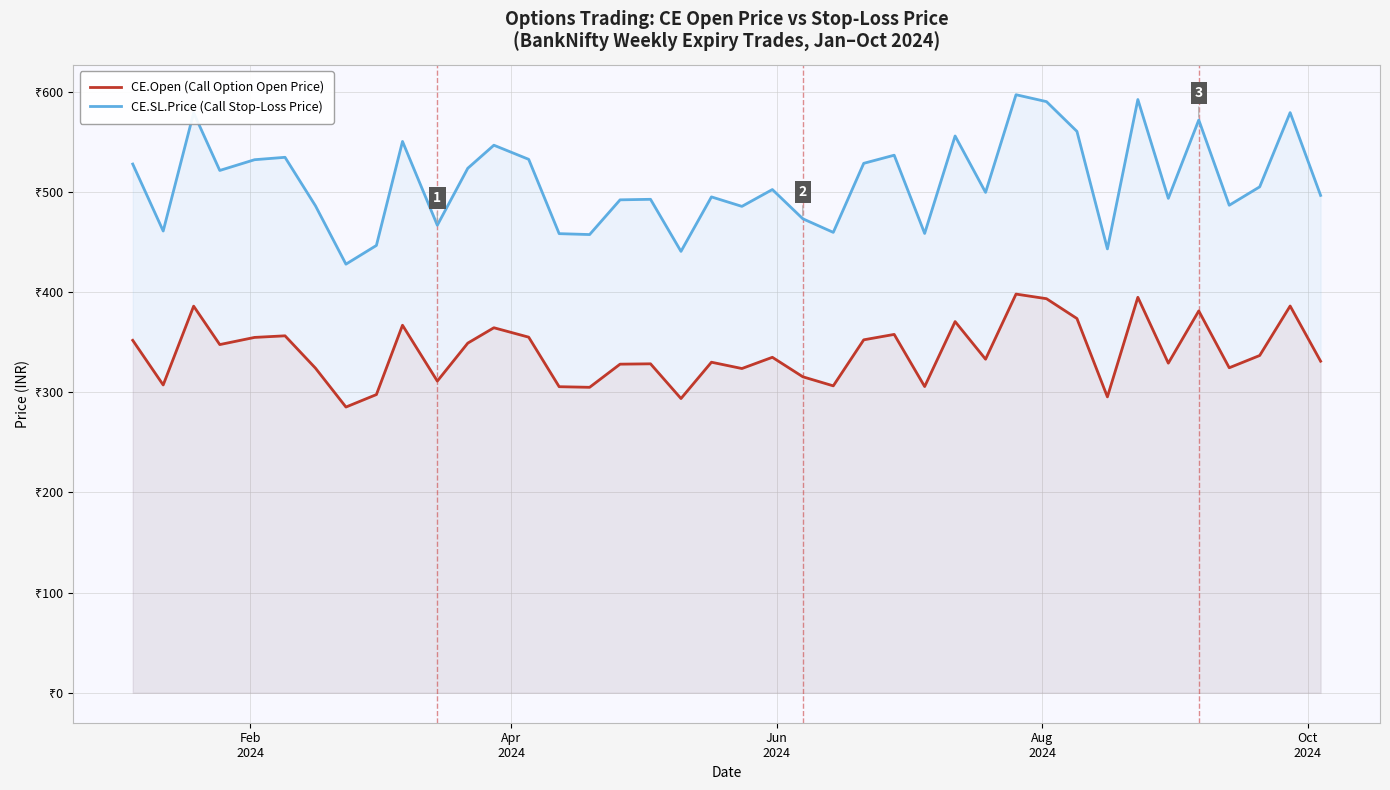

At how many categories does at least one series exceed 443?

38